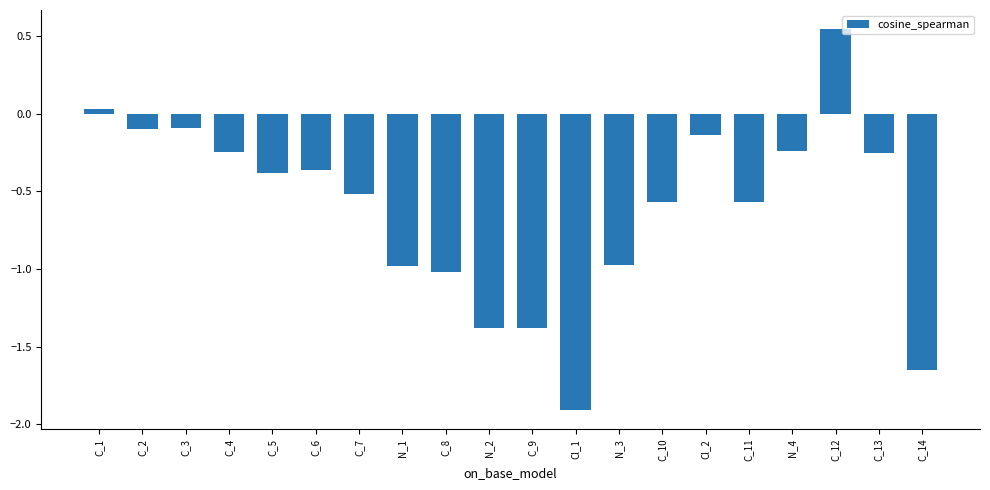

Which has a higher value, C_9 or C_6?

C_6